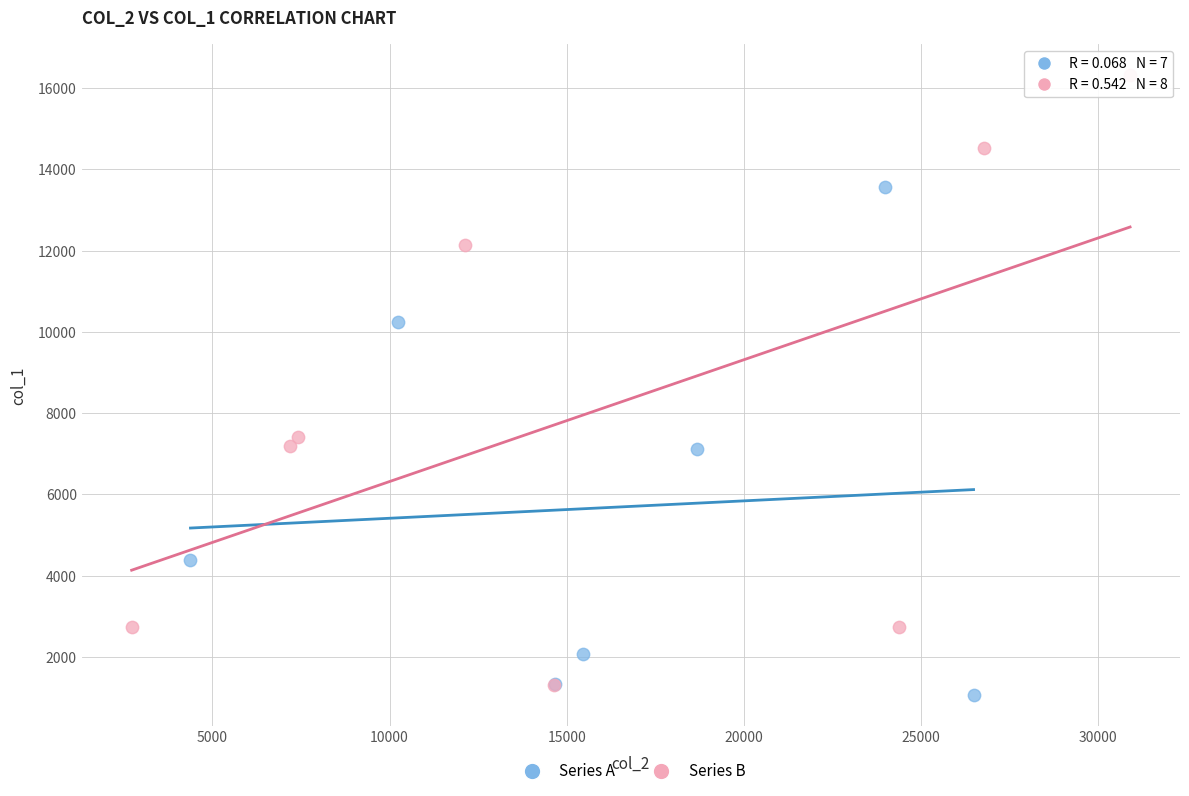

Which series reaches the maximum Y coordinate?

Series B